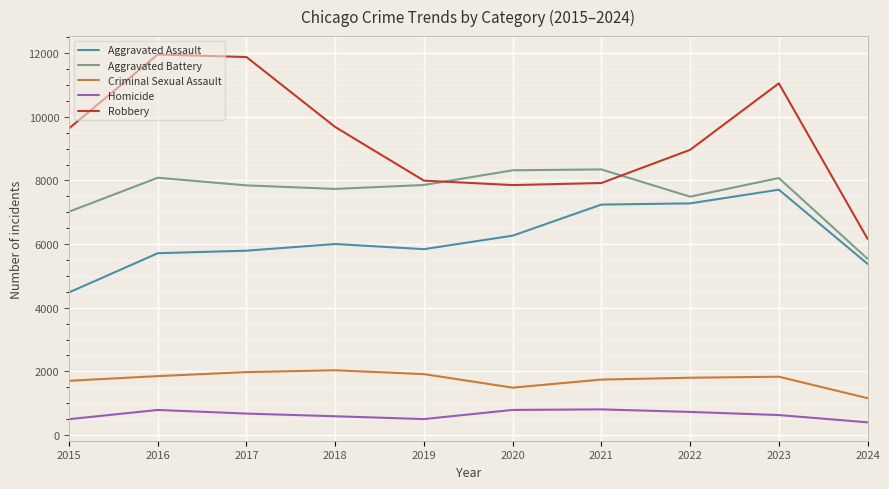

What are all the series names shown in the legend?

Aggravated Assault, Aggravated Battery, Criminal Sexual Assault, Homicide, Robbery